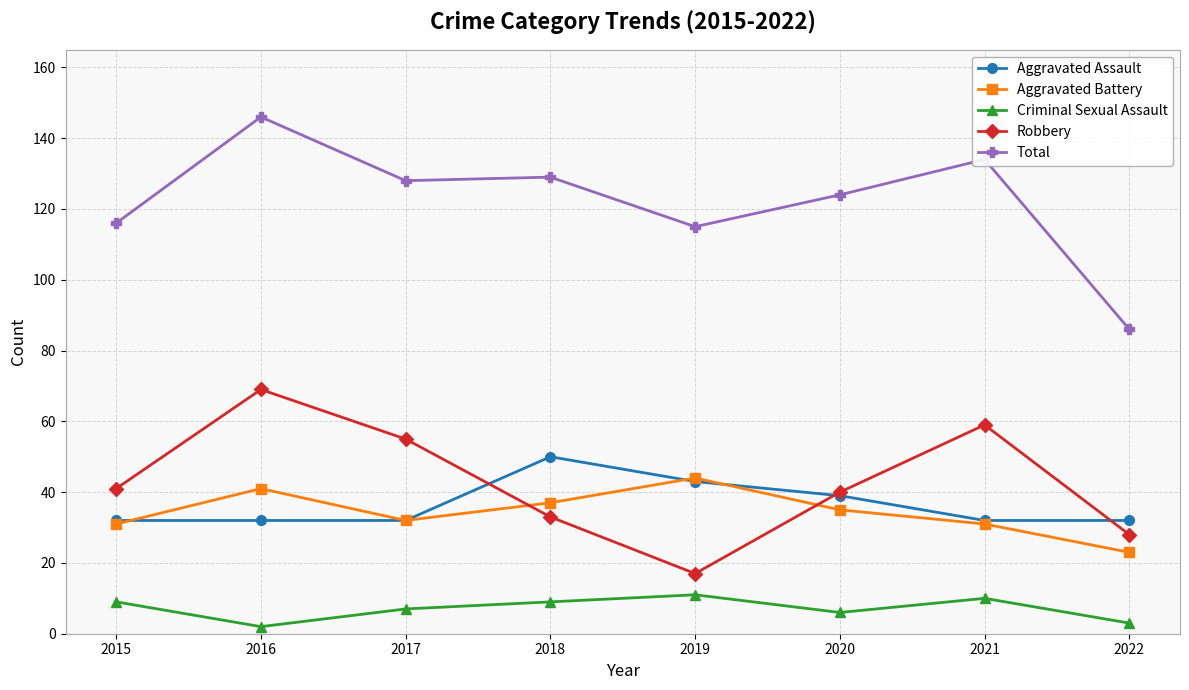

Count the Aggravated Assault values in the range 32 to 43.

7